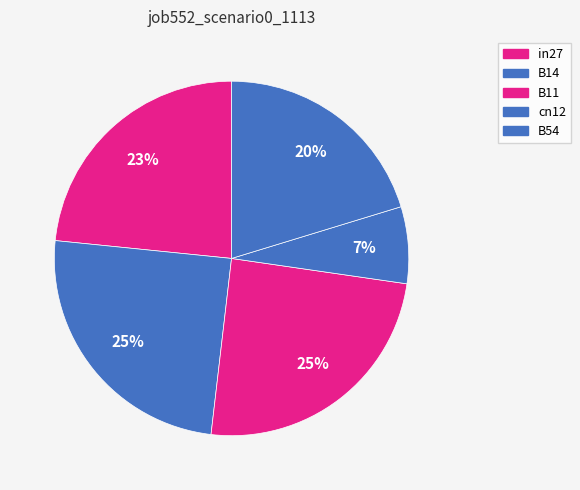

Which slice is the smallest?

cn12